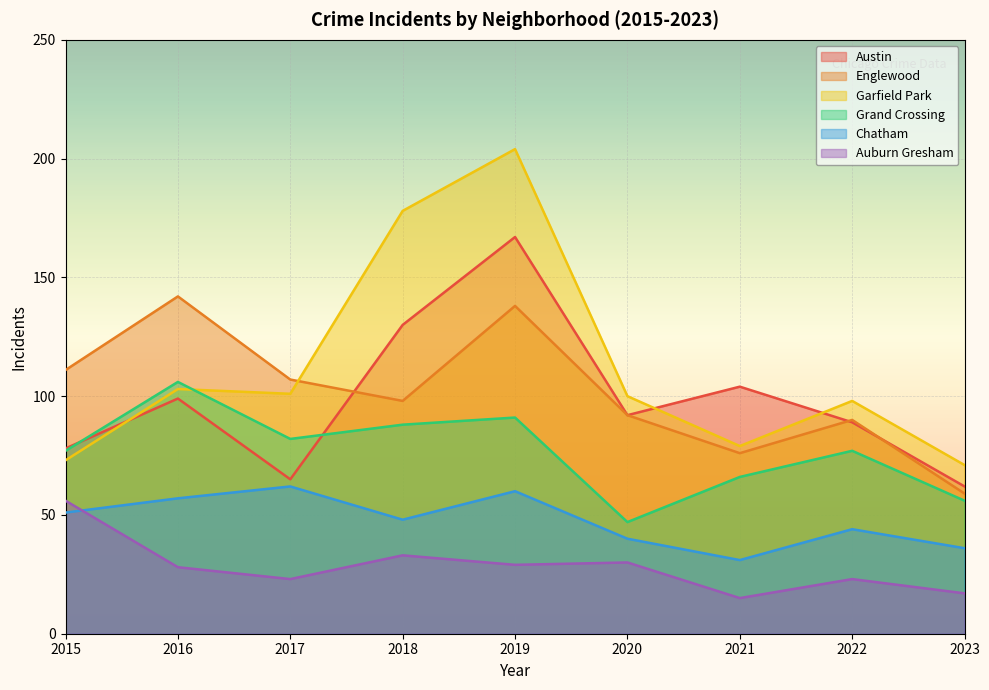

What are all the series names shown in the legend?

Austin, Englewood, Garfield Park, Grand Crossing, Chatham, Auburn Gresham